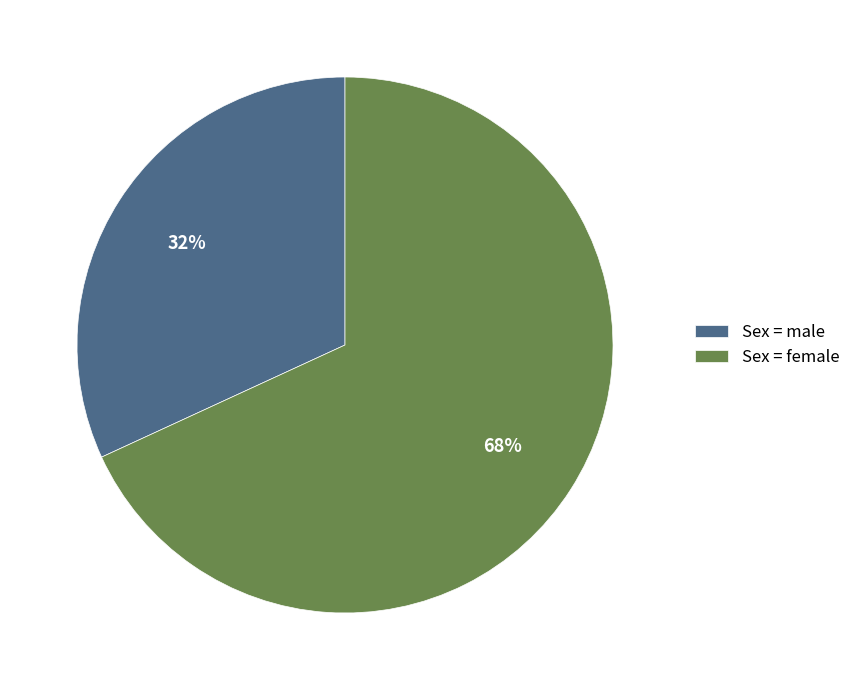

To the nearest percent, what is the difference between the Sex = male and Sex = female slice percentages?

36%